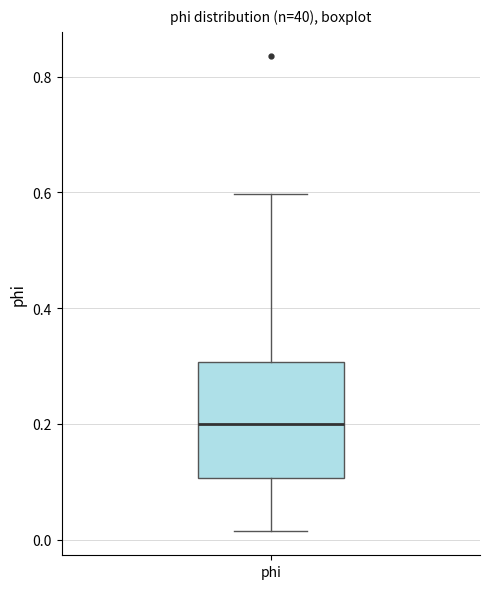

Where does the lower whisker of the box for phi end on the y-axis? The values are not printed on the chart, so give them approximately, as read against the axis.

0.02